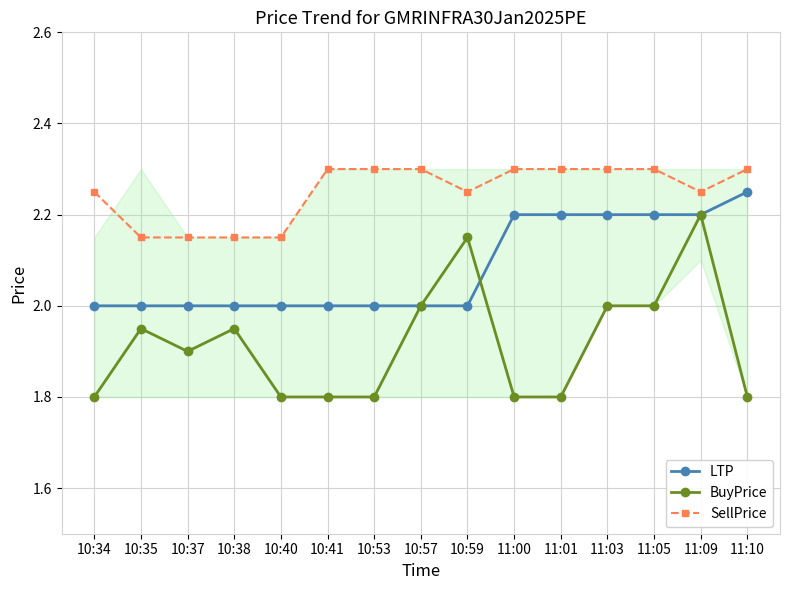

List the series in order of their overall mean, lowest first.

BuyPrice, LTP, SellPrice